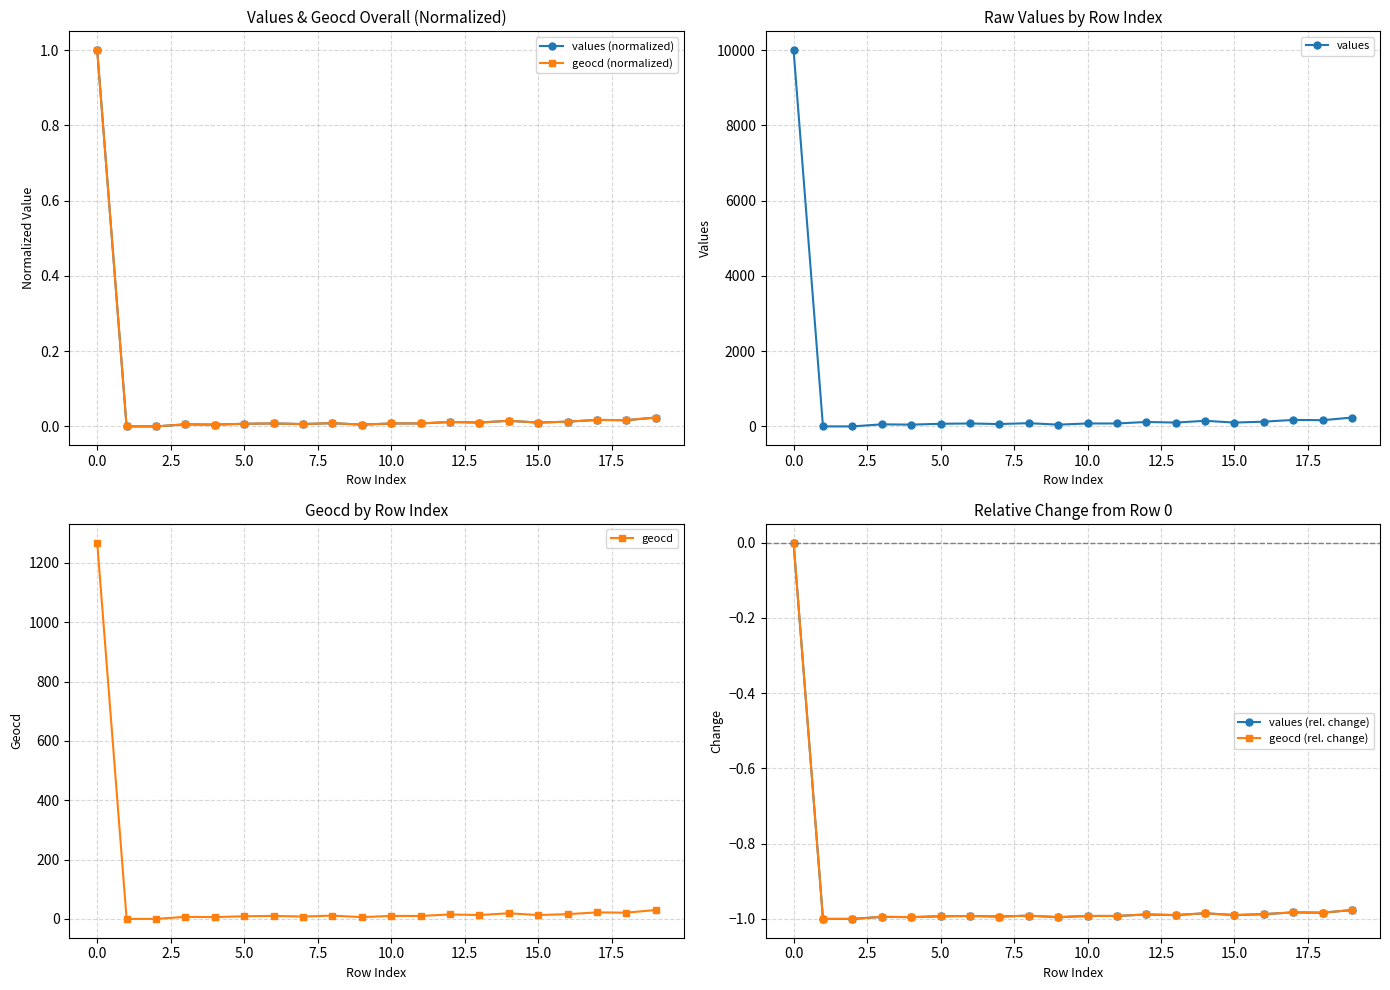

True or false: geocd (normalized) has more than 2 interior local peaks.

True